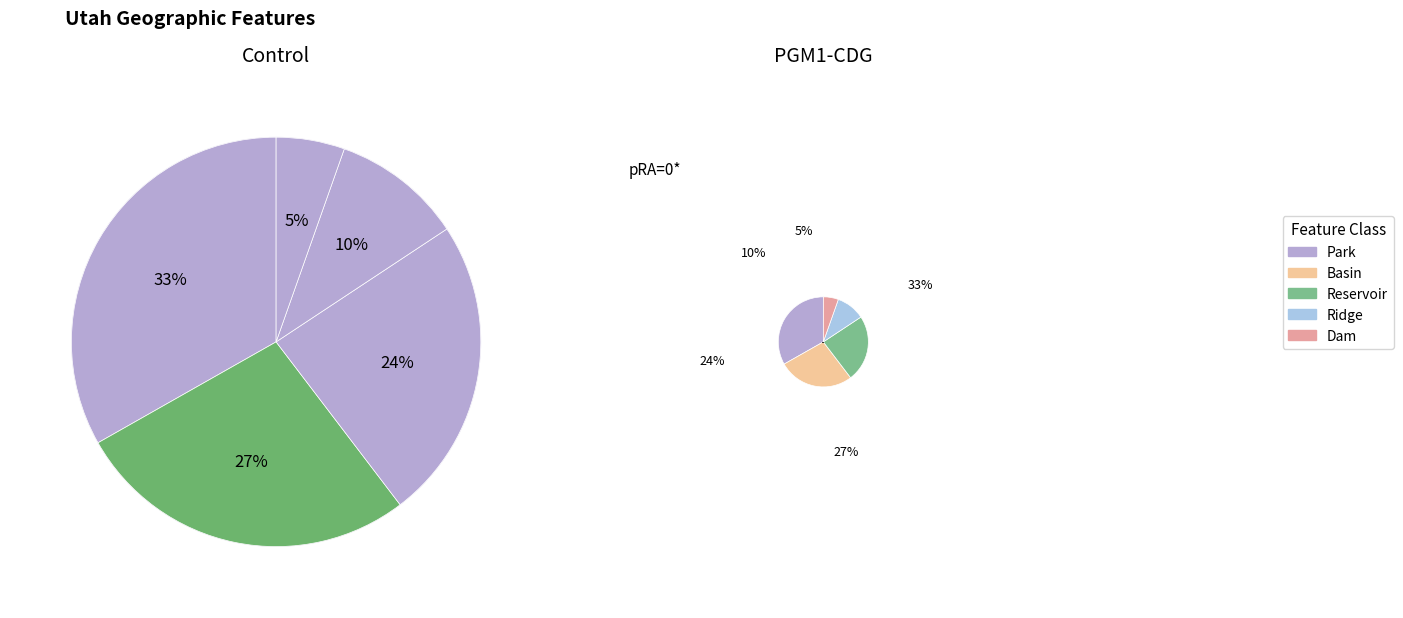

True or false: Reservoir accounts for 35% of the total.

False